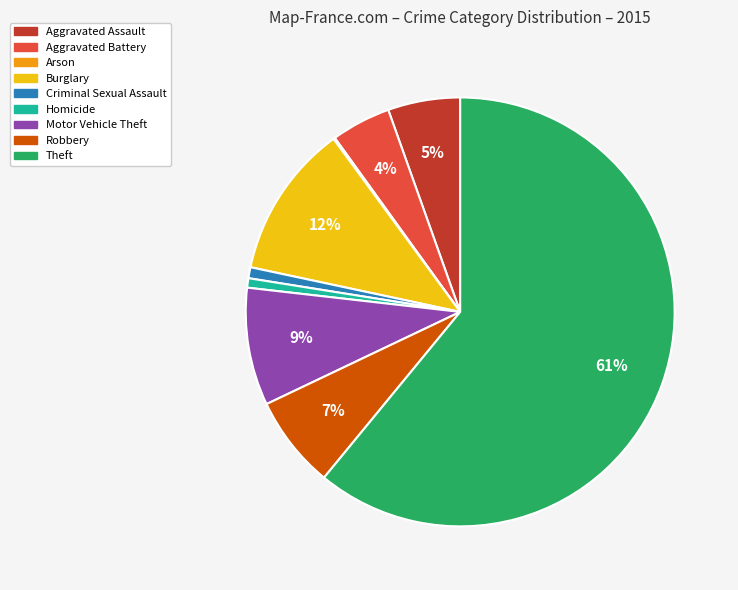

To the nearest percent, what portion does Burglary represent?

12%